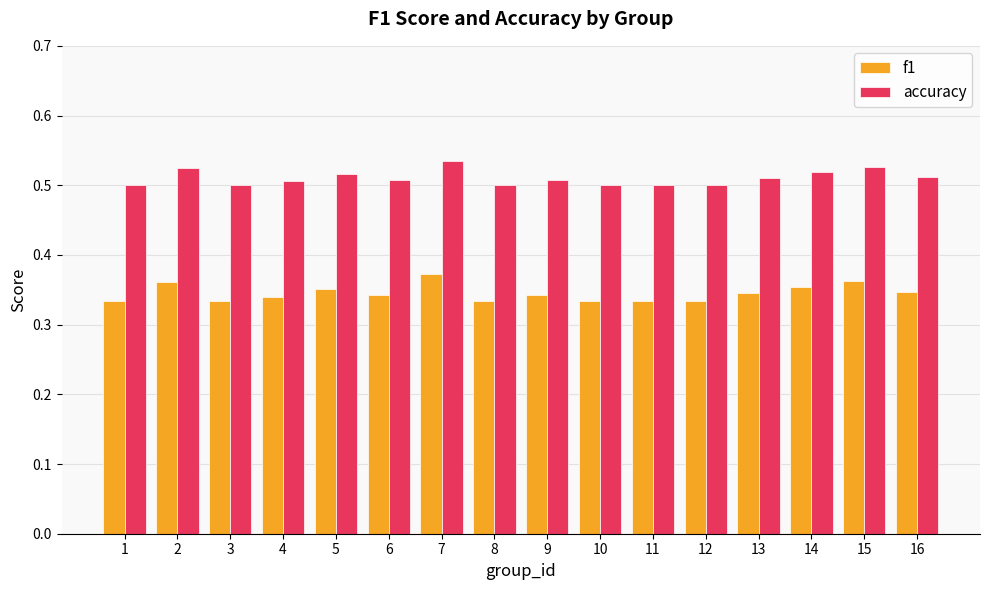

Rank the series by their maximum value, from highest to lowest.

accuracy, f1